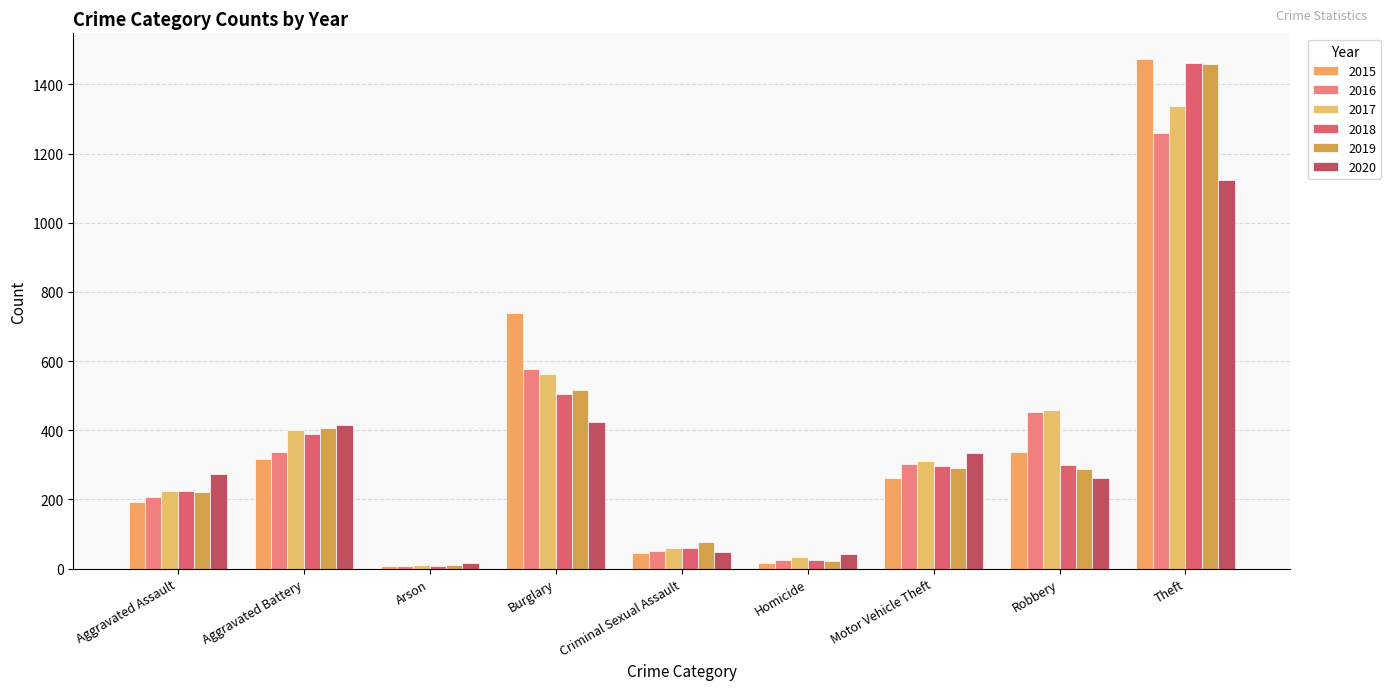

Are the bars grouped side by side (vs. stacked)?

Yes